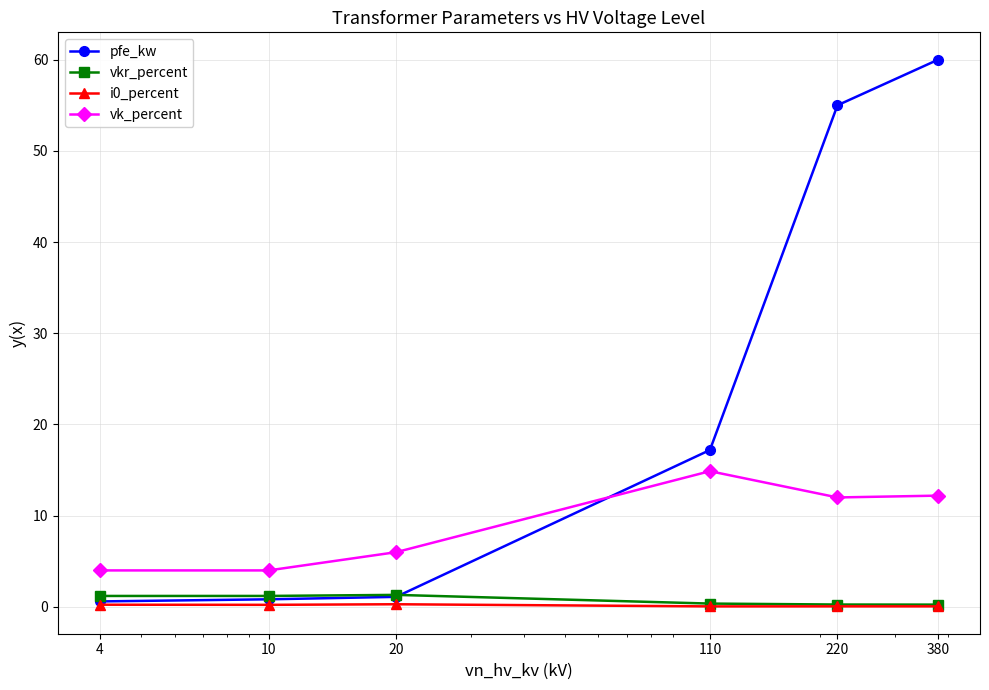

Which series has the largest total across all categories?

pfe_kw